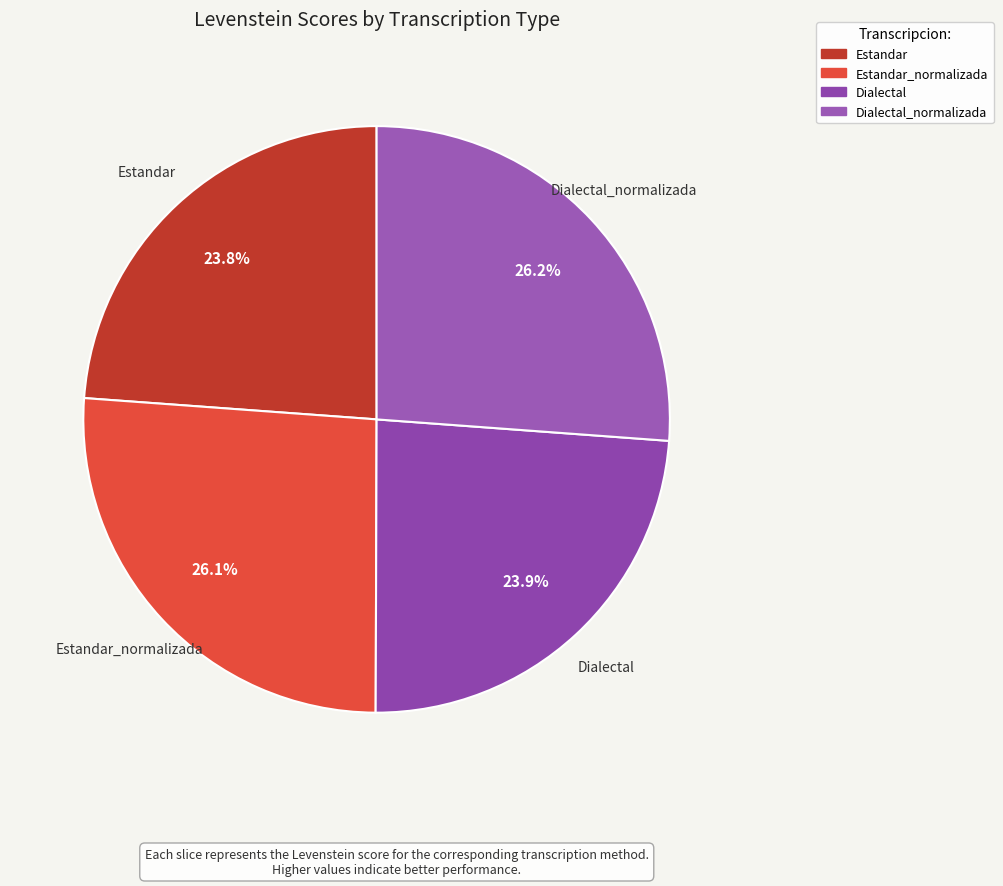

What is the smallest slice in the pie chart?

Estandar